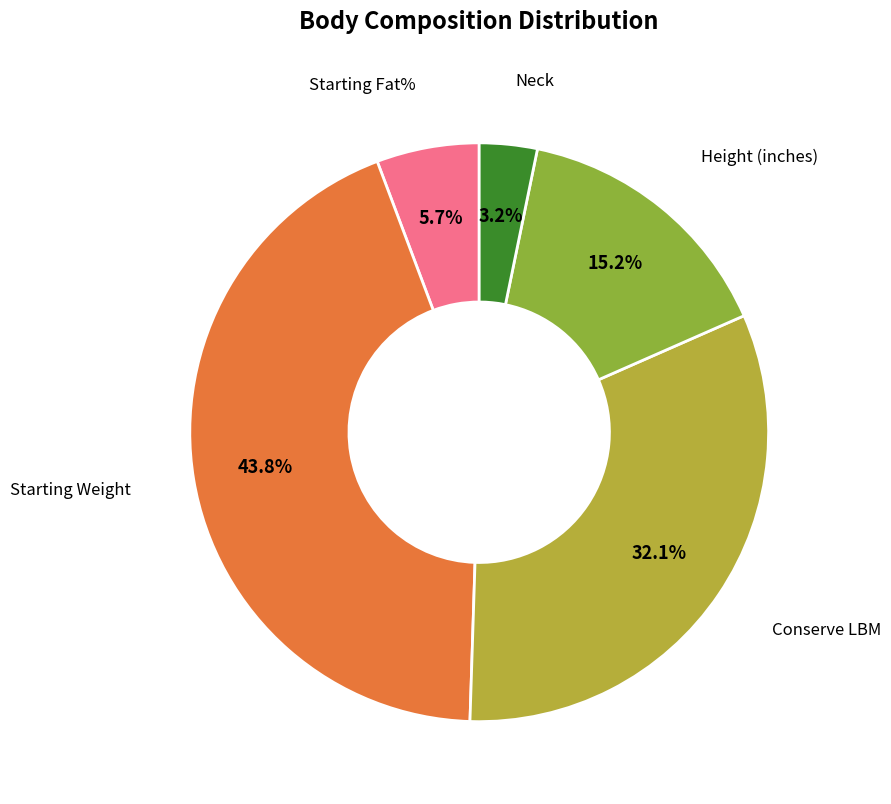

Is there any slice that represents more than half of the pie?

No